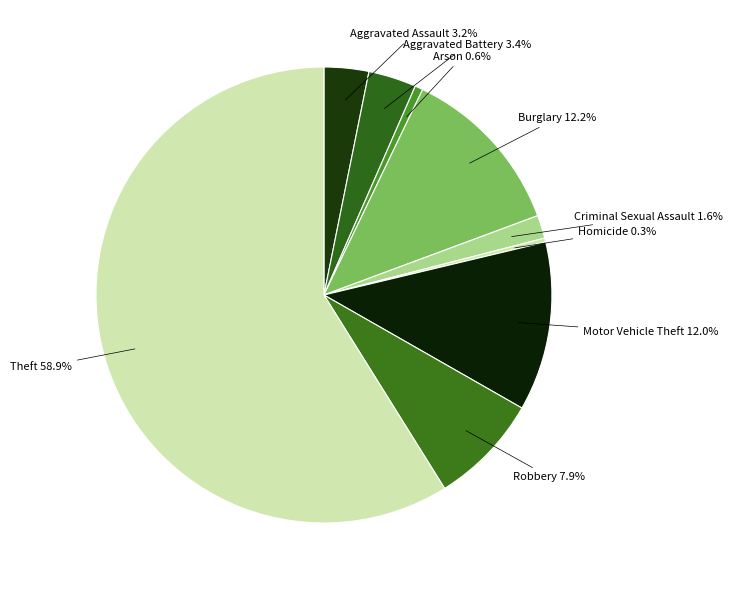

What is the largest slice in the pie chart?

Theft